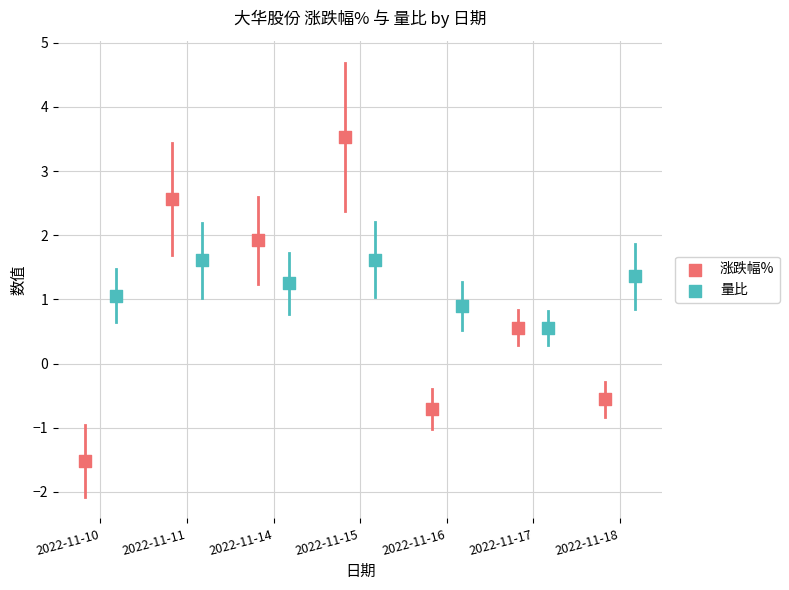

Which series contains the lowest Y value?

涨跌幅%